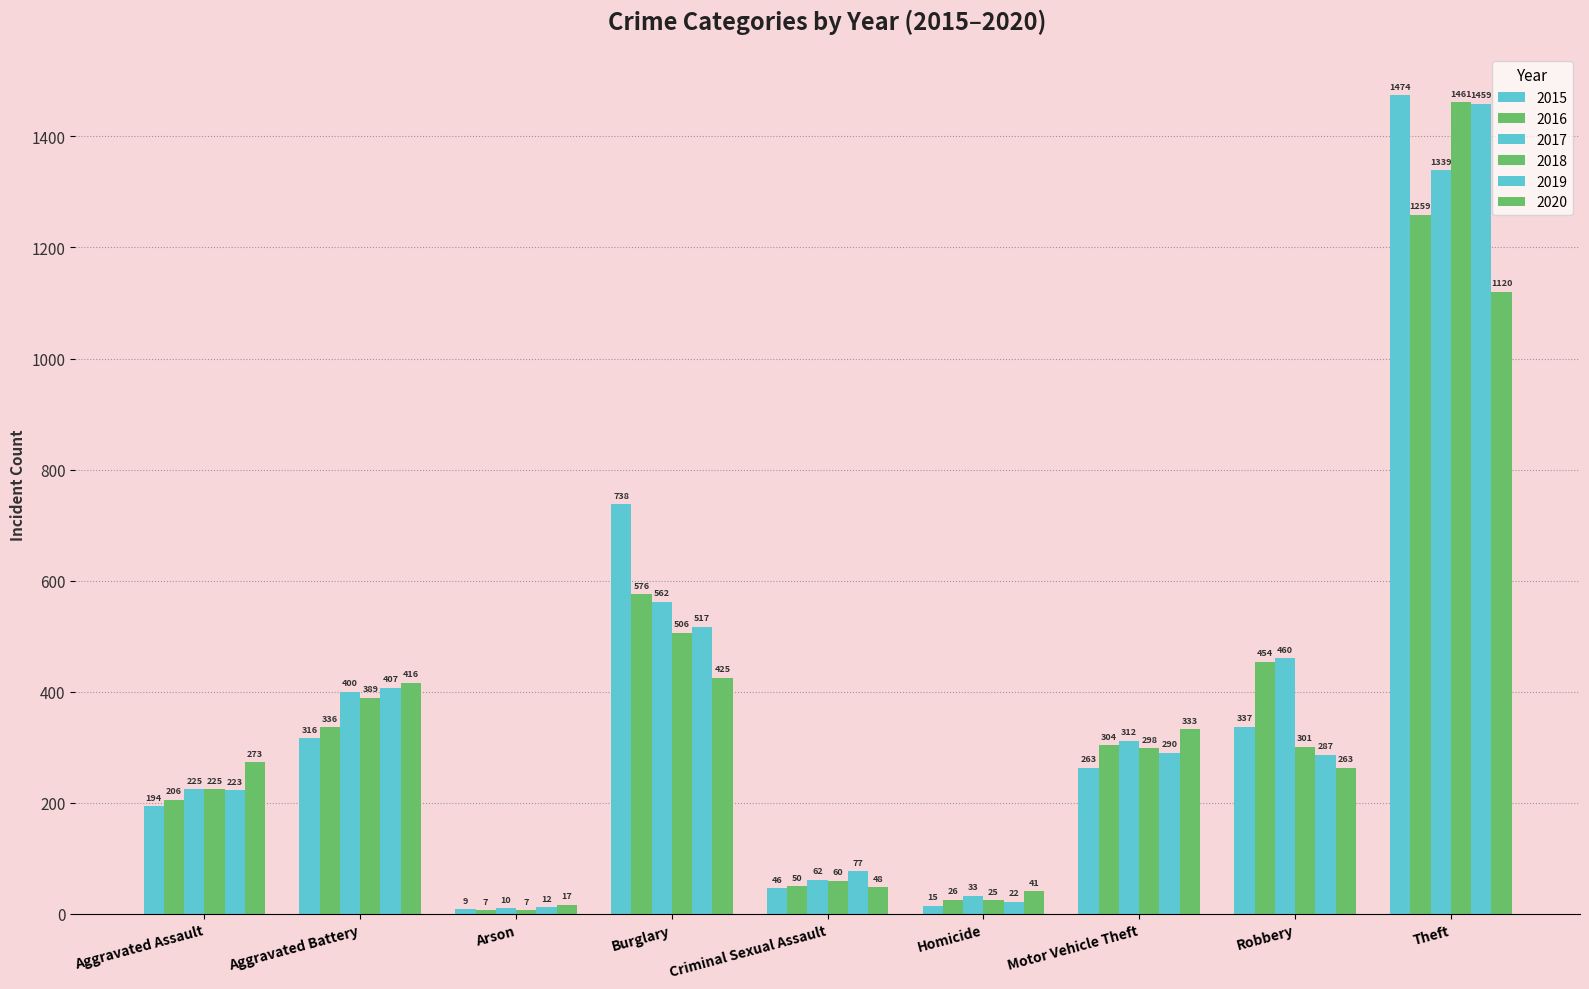

Count the number of data series in this chart.

6